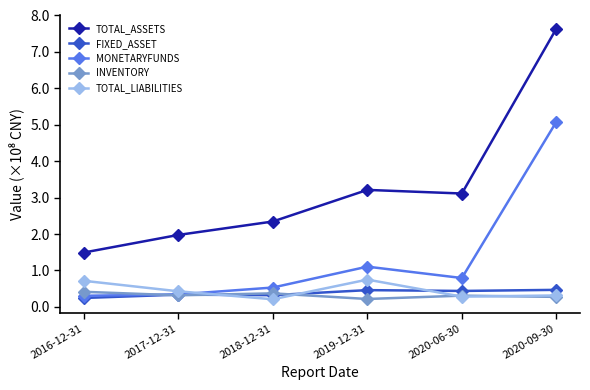

Which category has the highest value in the TOTAL_ASSETS series?

2020-09-30